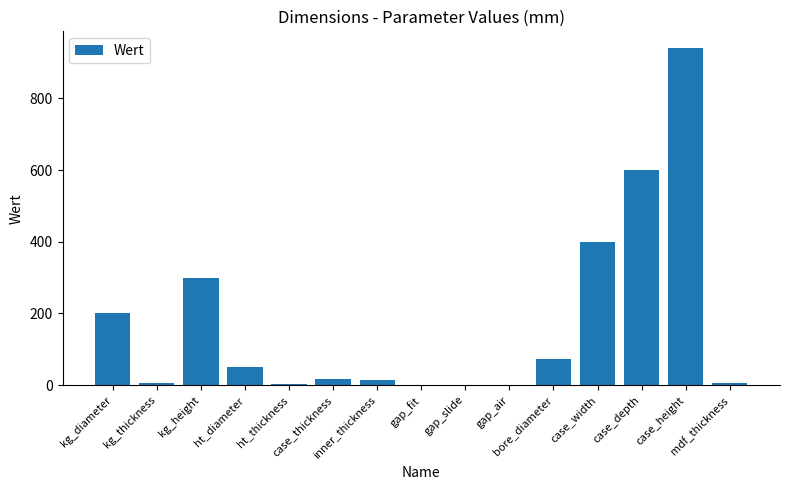

What is the greatest value displayed?

940.0